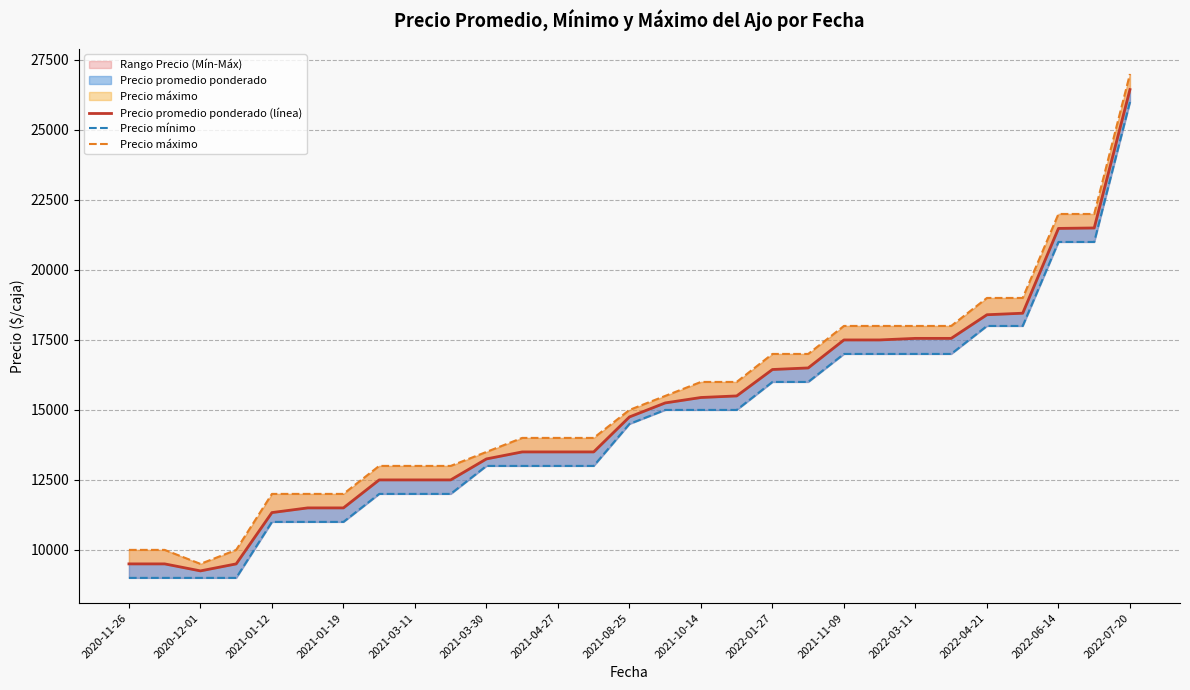

What position from the left is 2022-06-14?

14